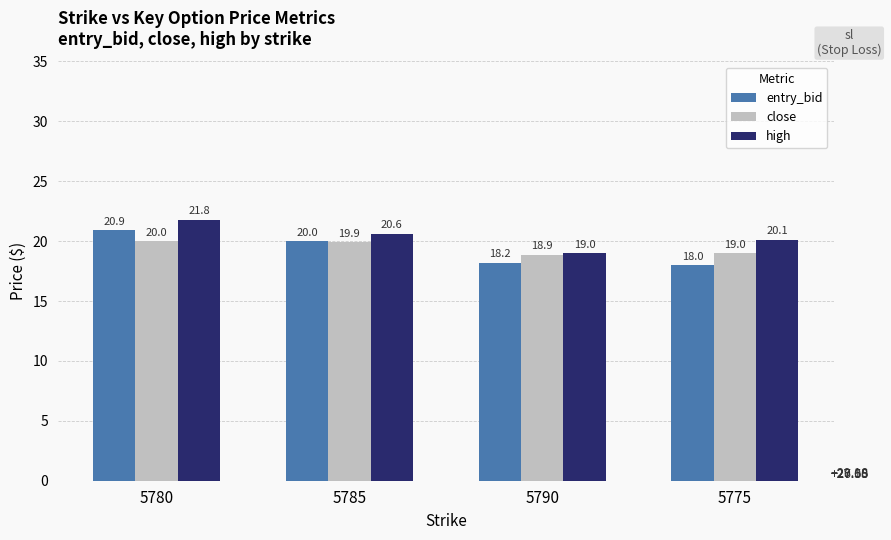

Read the high value at 5790.

19.0